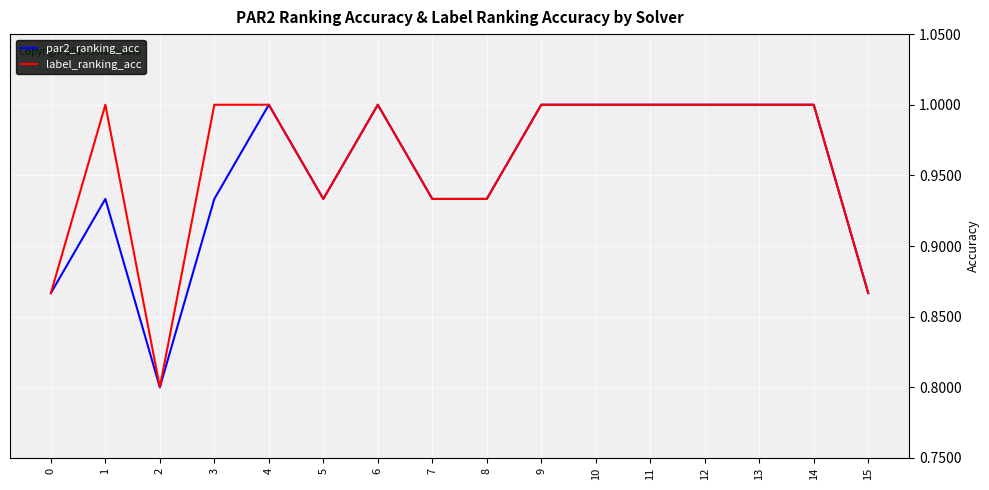

Which category has the lowest value across all series?

2